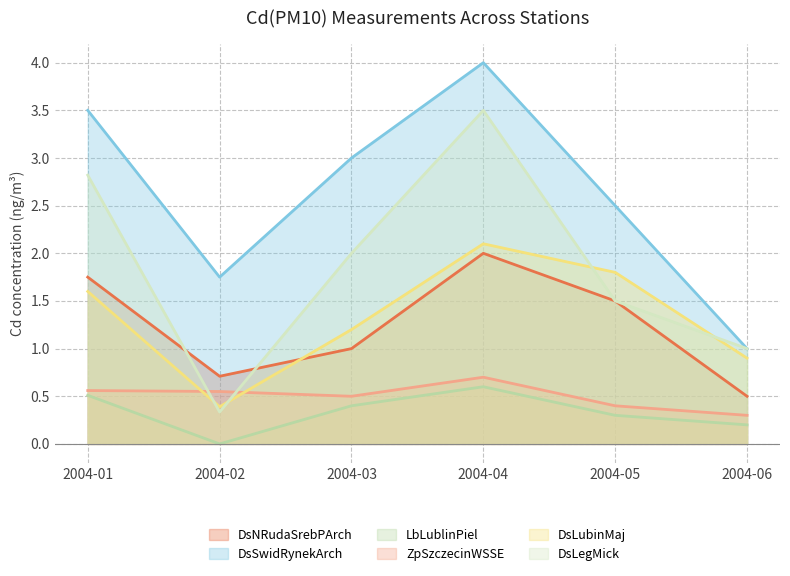

How many values in the DsSwidRynekArch series exceed 3?

2